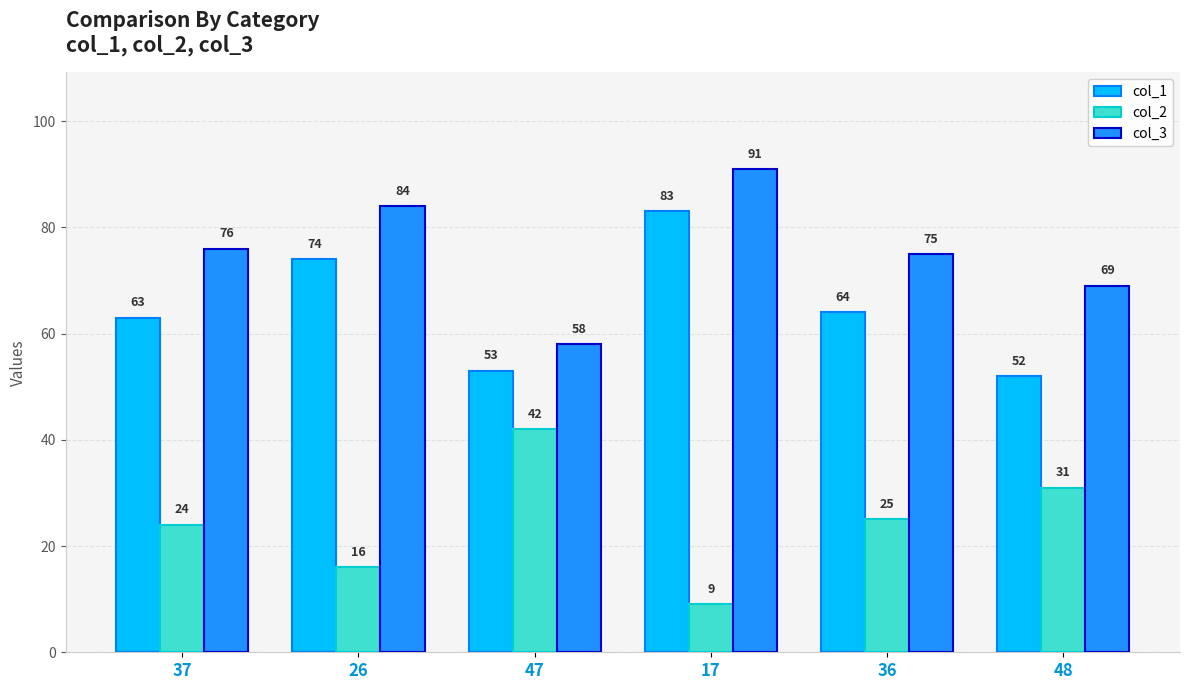

Which category has the highest value in the col_1 series?

17